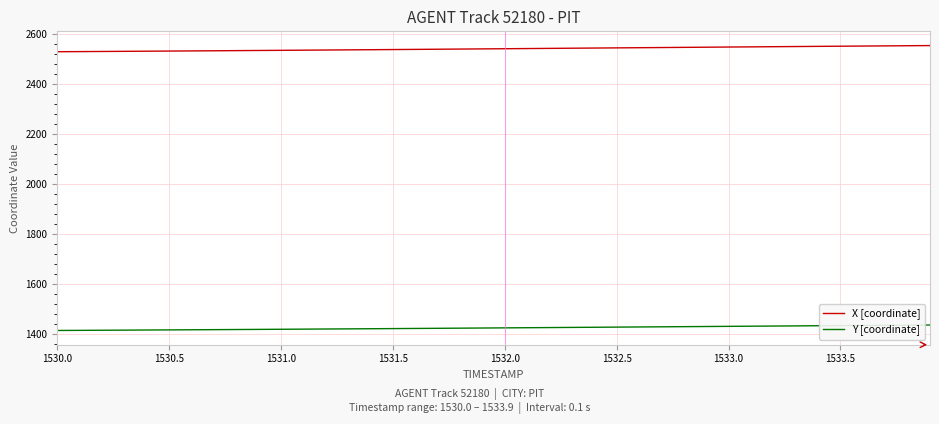

List the series in order of their overall mean, lowest first.

Y [coordinate], X [coordinate]